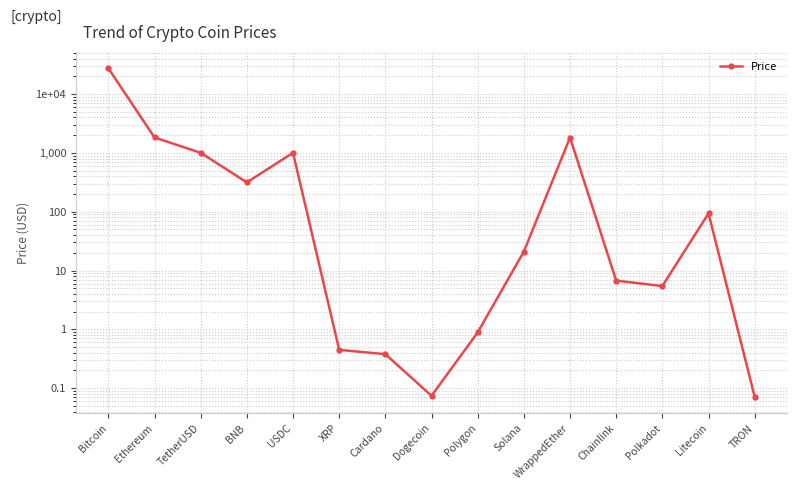

Rank the categories by value from highest to lowest.

Bitcoin, Ethereum, WrappedEther, TetherUSD, USDC, BNB, Litecoin, Solana, Chainlink, Polkadot, Polygon, XRP, Cardano, Dogecoin, TRON